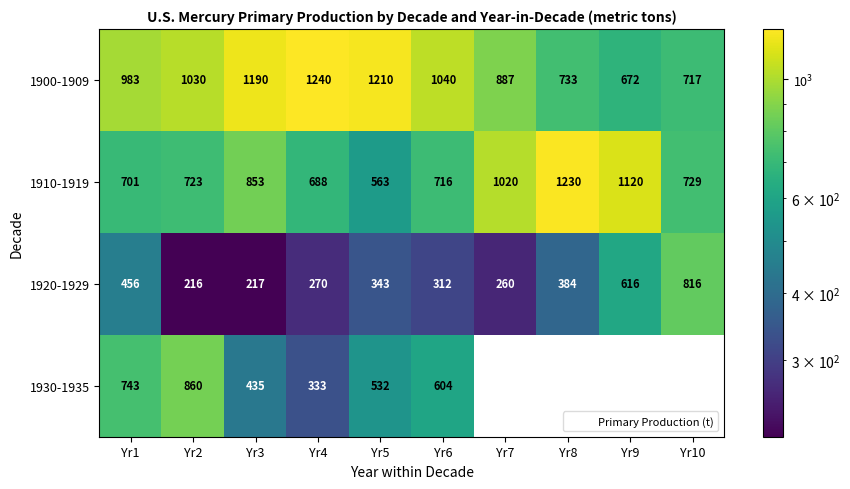

Between Yr1 and Yr2, which is larger?

Yr2